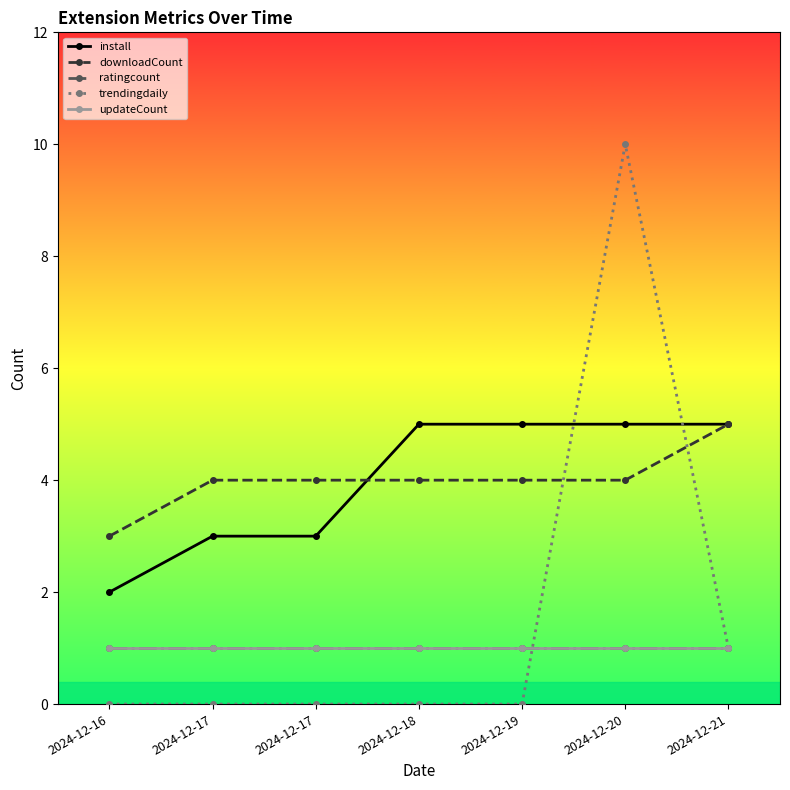

The updateCount series shows 1 at 2024-12-19. True or false?

True